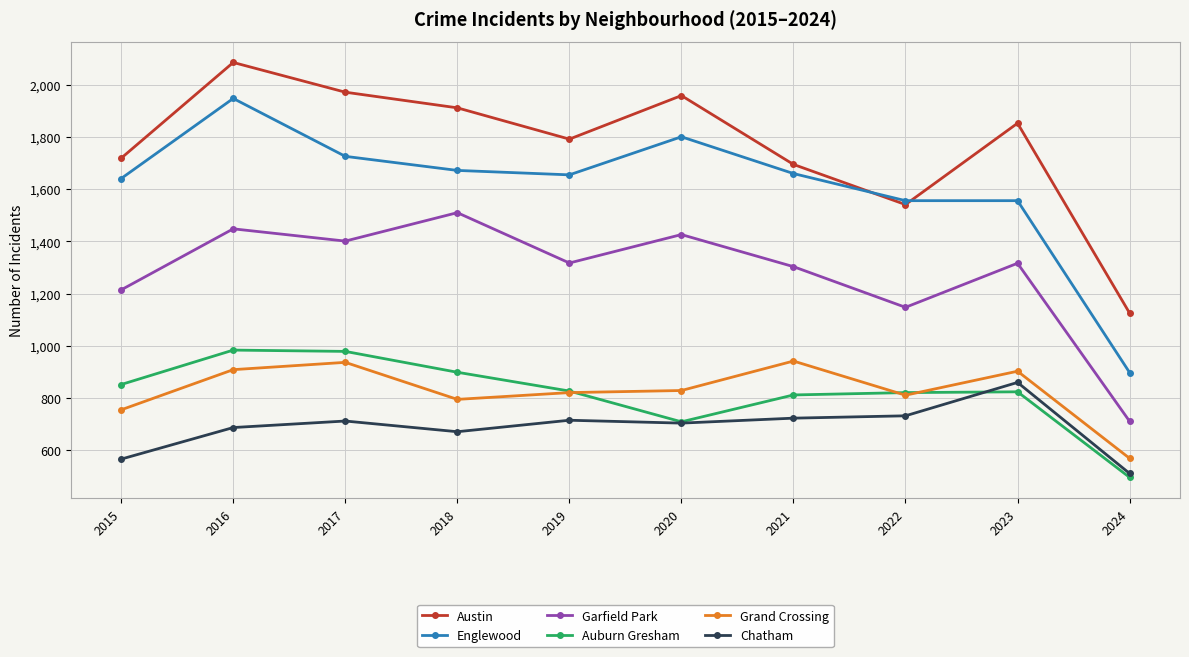

Which label corresponds to the largest value in the chart?

2016